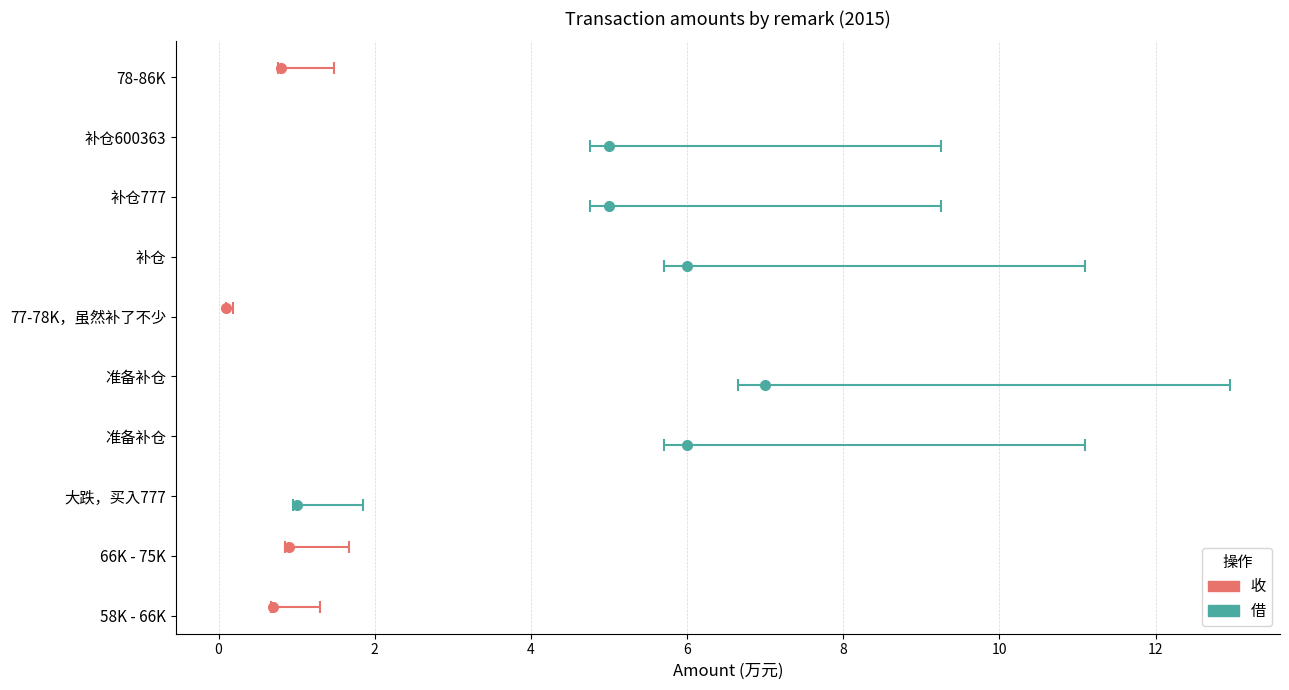

What is the difference between the highest and lowest values at 78-86K?

0.8